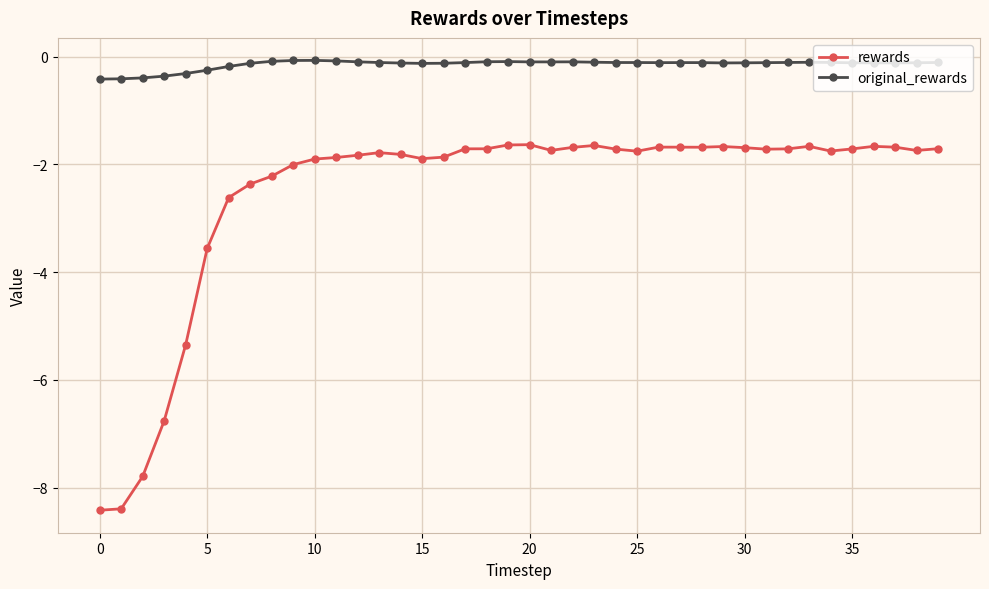

Rank the series by their average value, from highest to lowest.

original_rewards, rewards